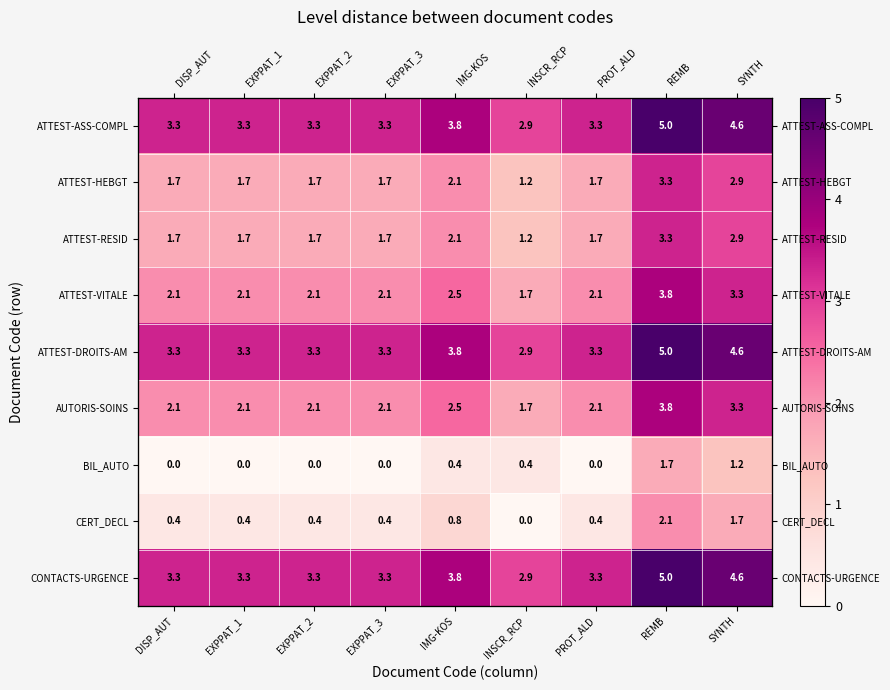

At which category does the chart reach its peak across all series?

REMB